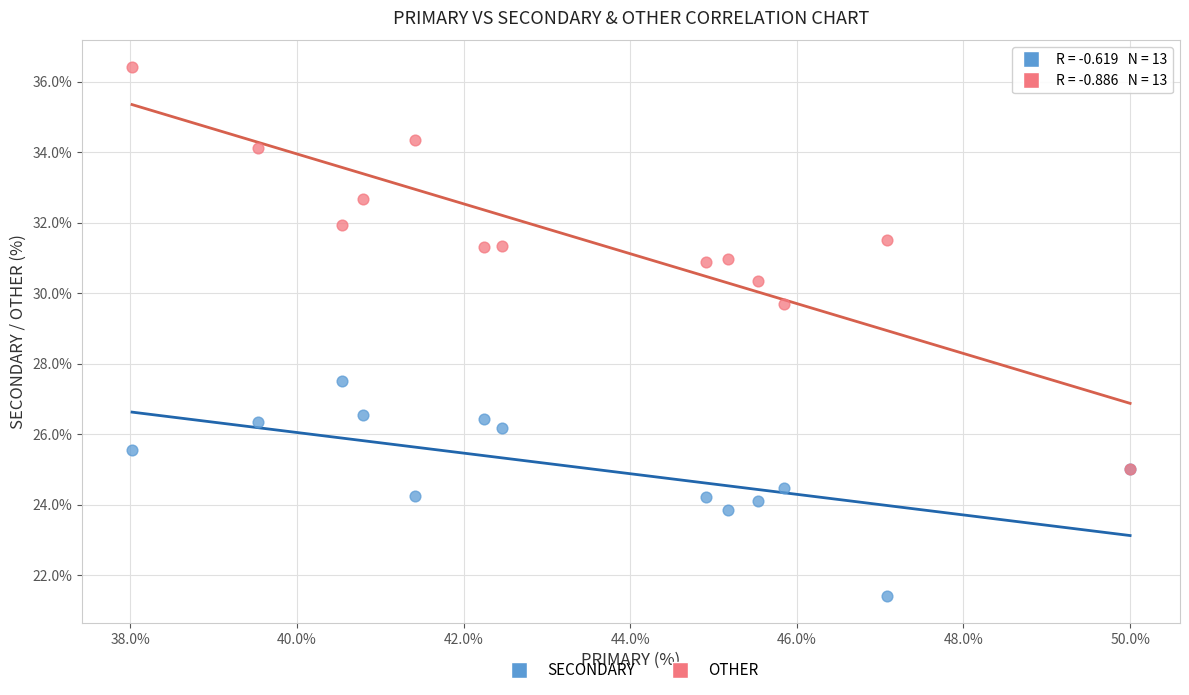

Across all series, what Y value is closest to 28?

27.5